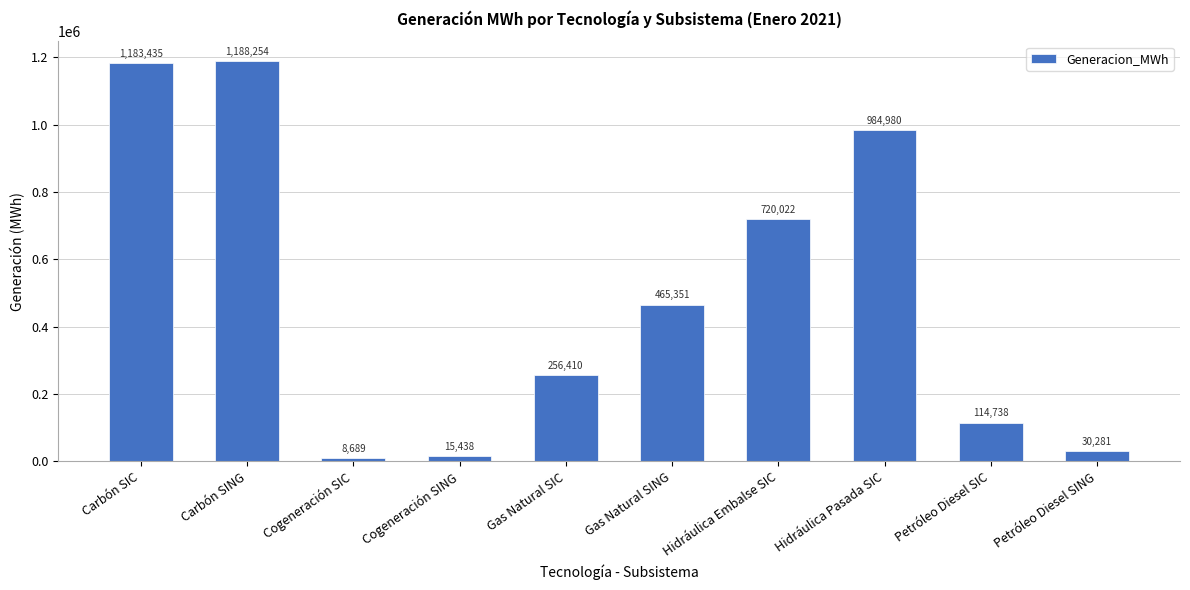

Approximately how many times larger is the value at Carbón SING compared to Carbón SIC?

1.0